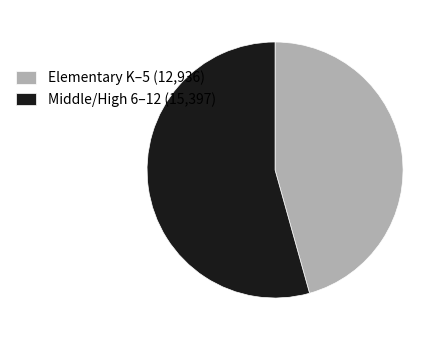

True or false: Elementary K–5 (12,936) accounts for 34% of the total.

False